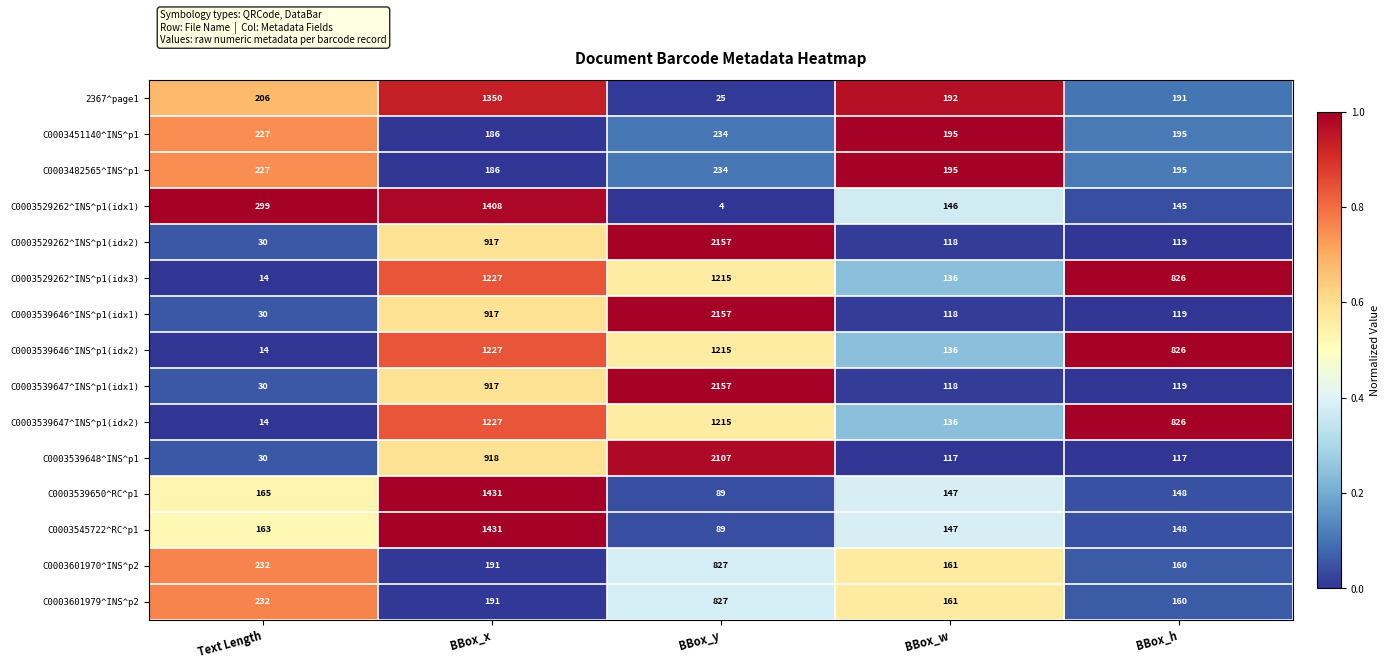

The value of C0003539647^INS^p1(idx2) at Text Length is 5. True or false?

False